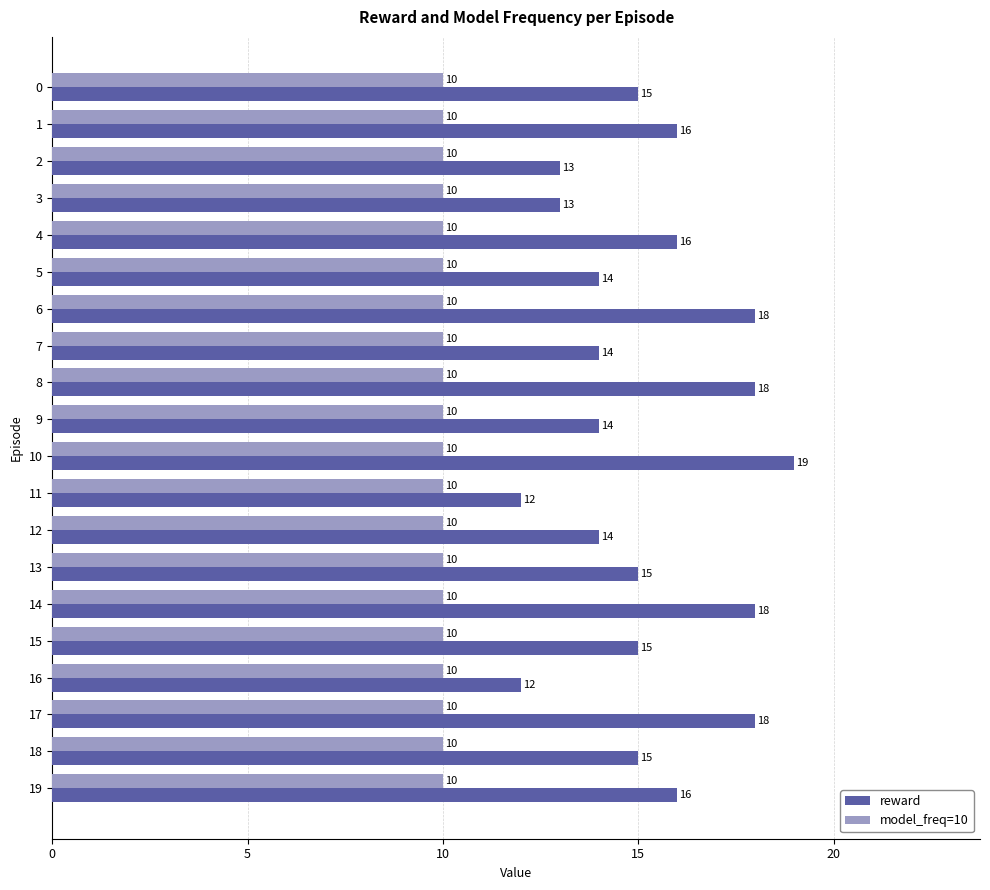

Is the value of model_freq=10 at 18 greater than the value of reward at 11?

No